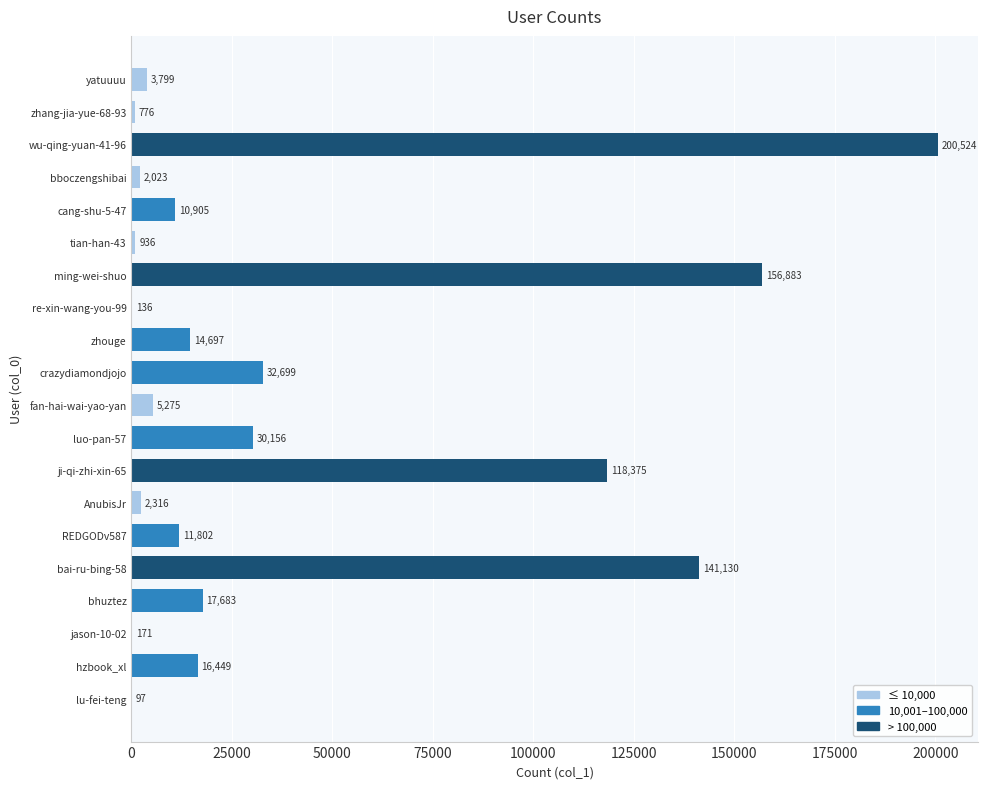

Does the chart contain stacked bars?

No